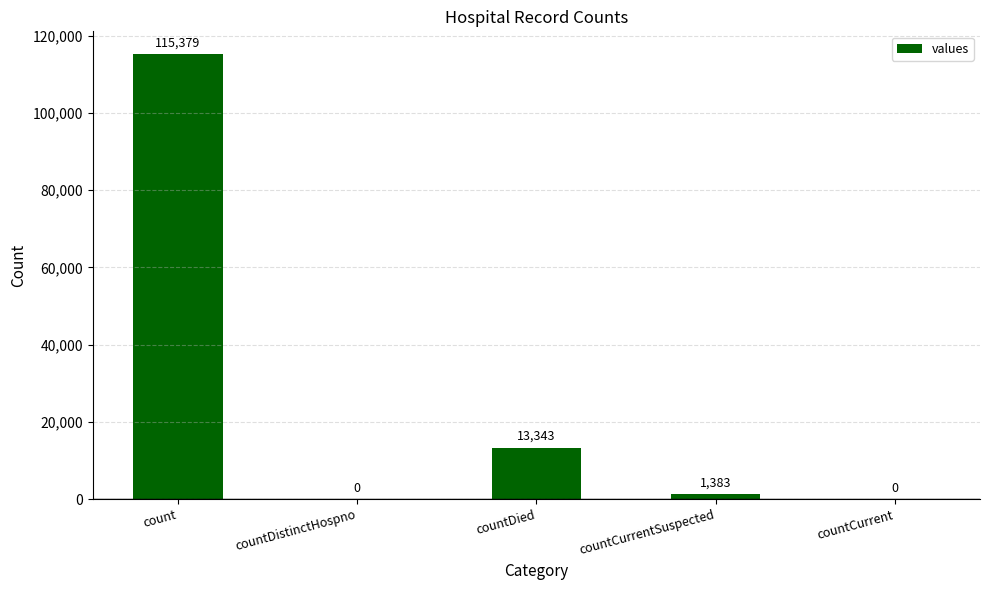

Which has a higher value, countDistinctHospno or countDied?

countDied